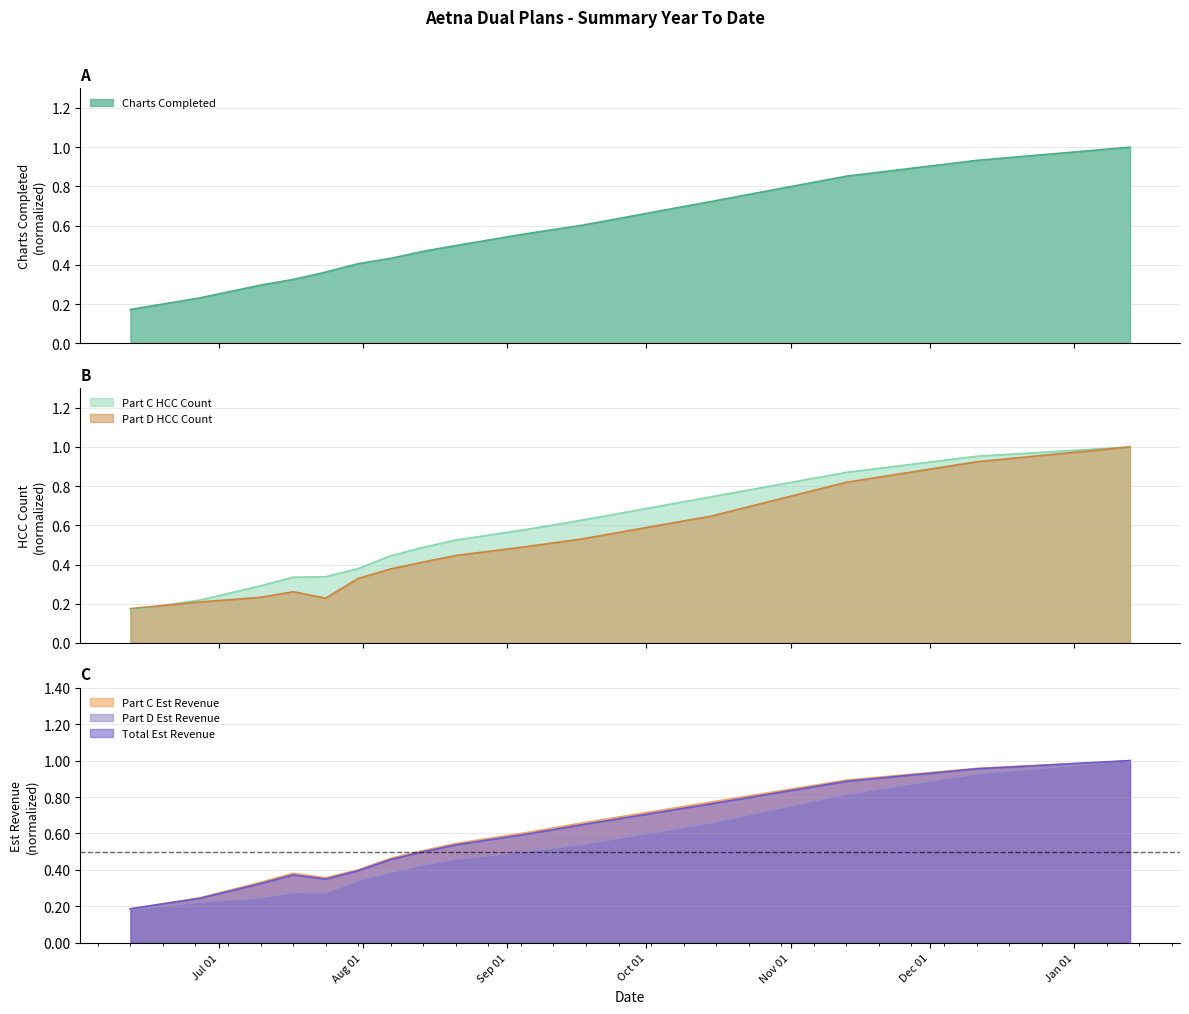

How many interior local valleys does the Part D Est Revenue series have?

1